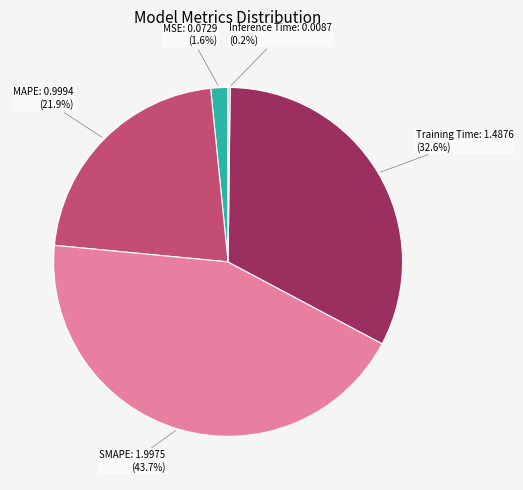

Is there a majority slice in this chart?

No